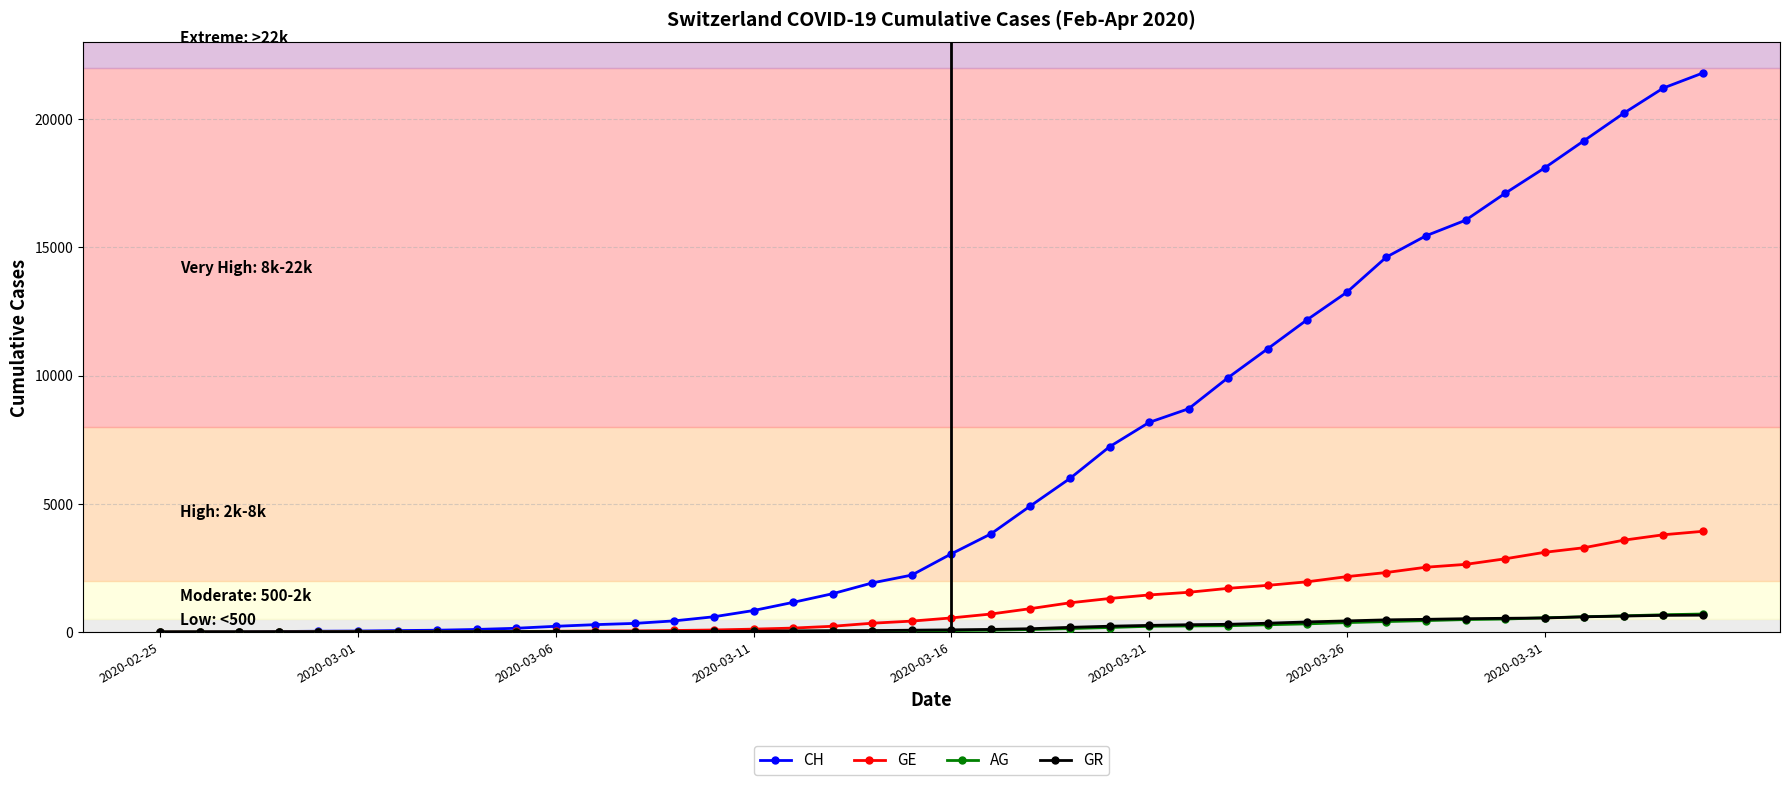

Which series has the largest total across all categories?

CH